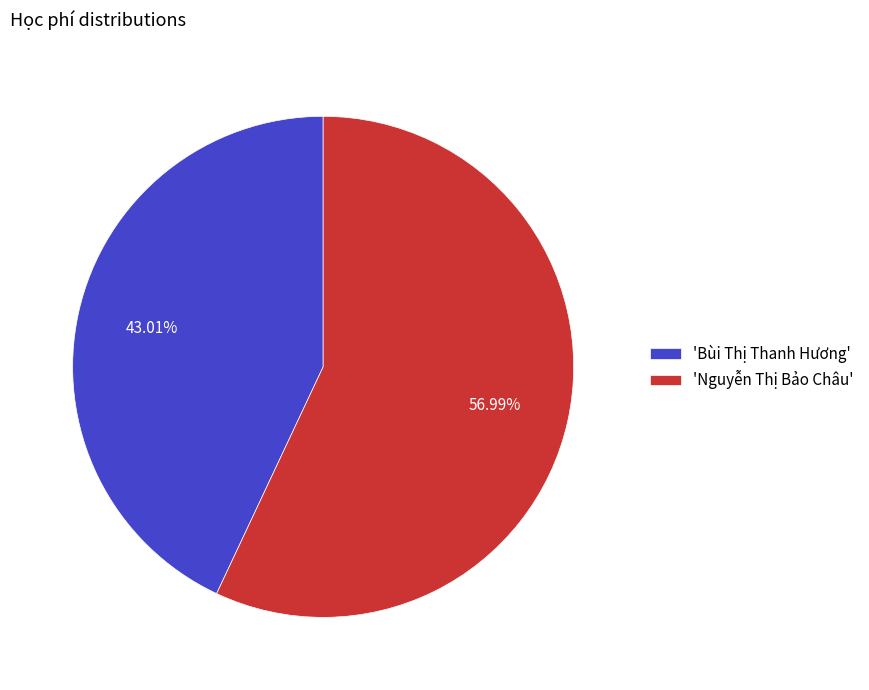

Which slice represents more than half of the pie?

'Nguyễn Thị Bảo Châu'